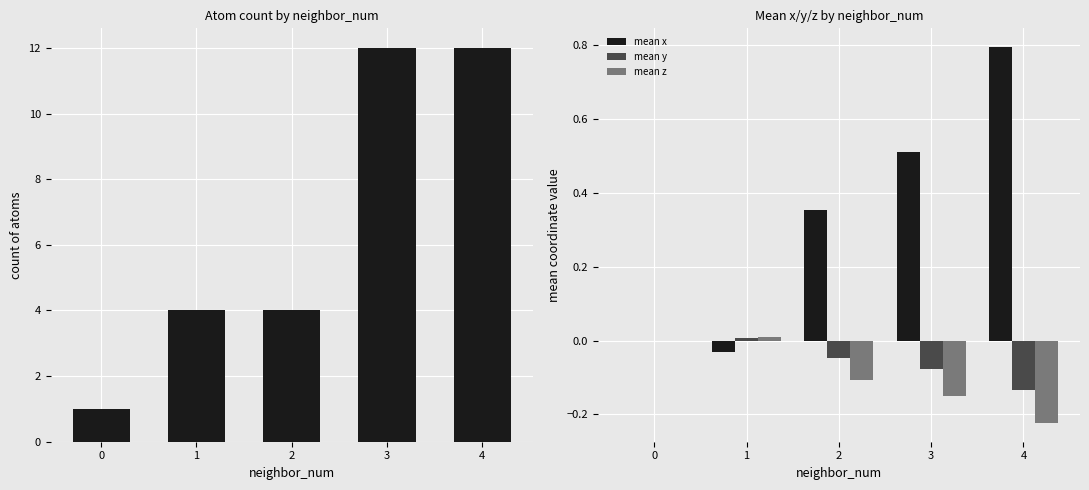

True or false: mean y has a value of -0.1 at 3.

True